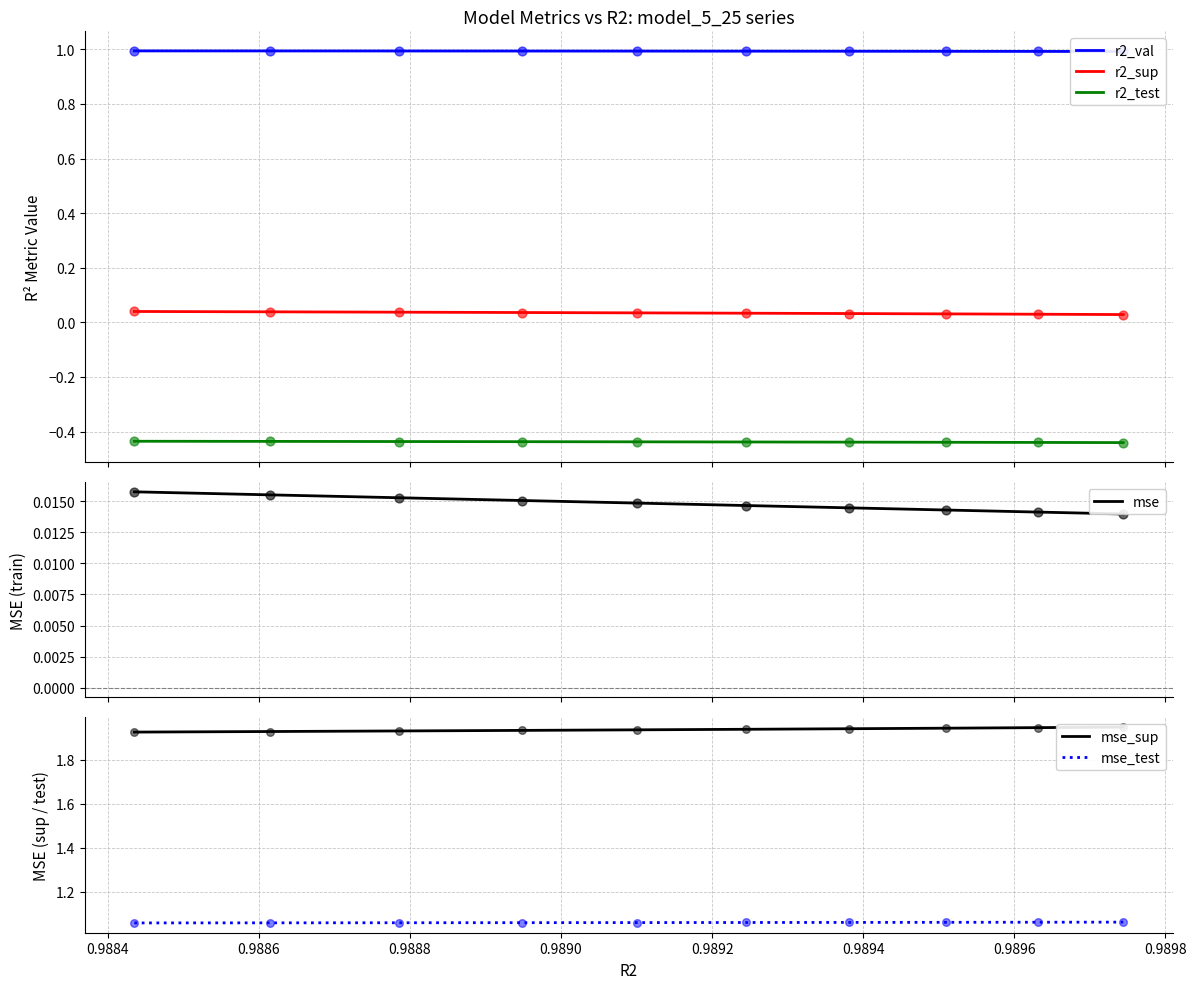

True or false: r2_test and r2_sup cross at least once.

False